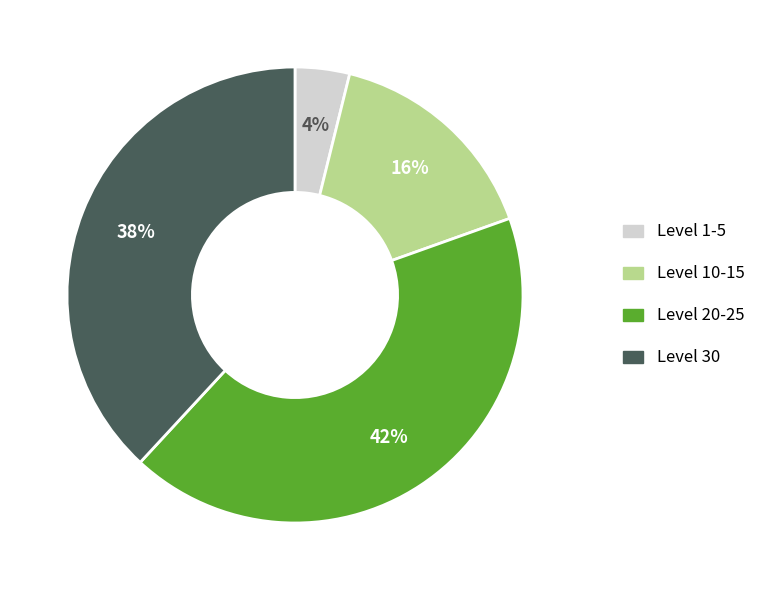

To the nearest percent, what is the average slice percentage?

25%